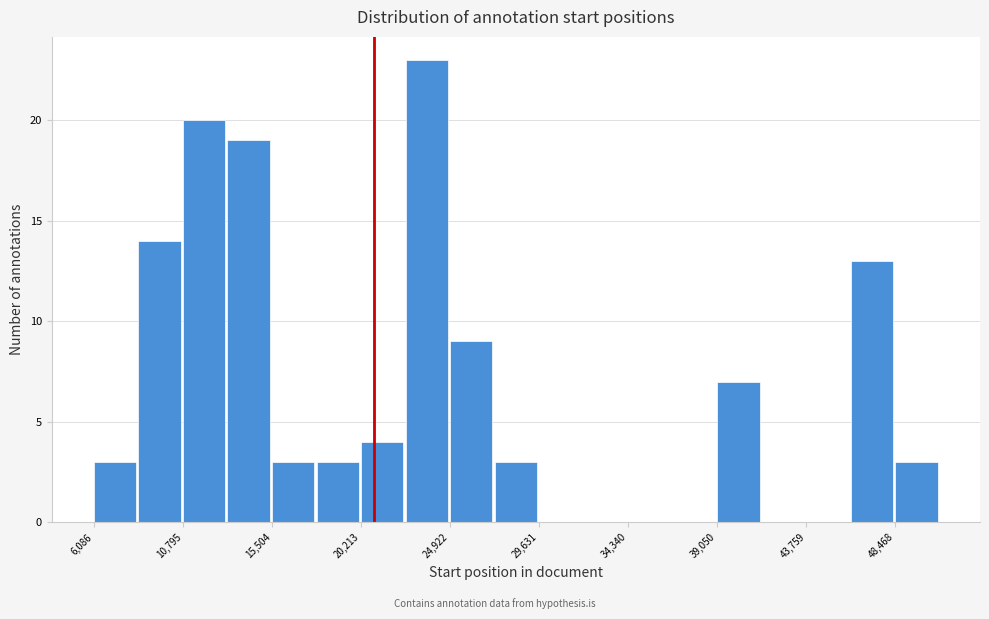

What is the height of the bar covering 6000 to 8500 on the x-axis? Neither the bar edges nor the heights are printed on the chart, so give them approximately, as read against the axes.

3